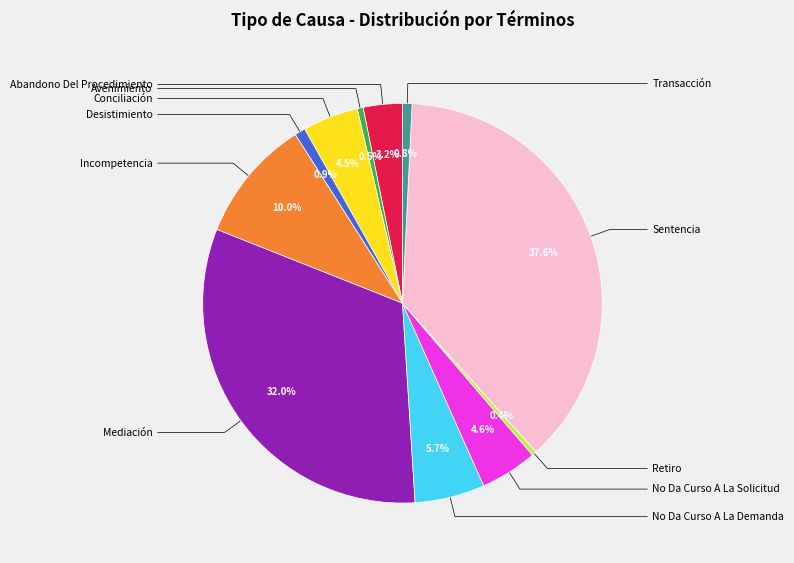

Is there any slice that represents more than half of the pie?

No